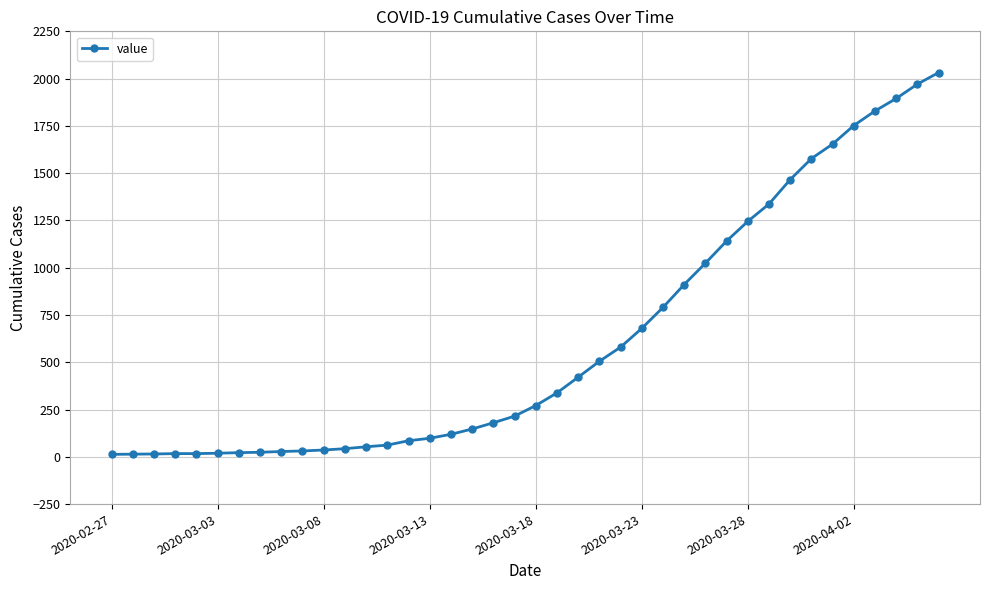

What is the difference between the maximum and minimum values?

2019